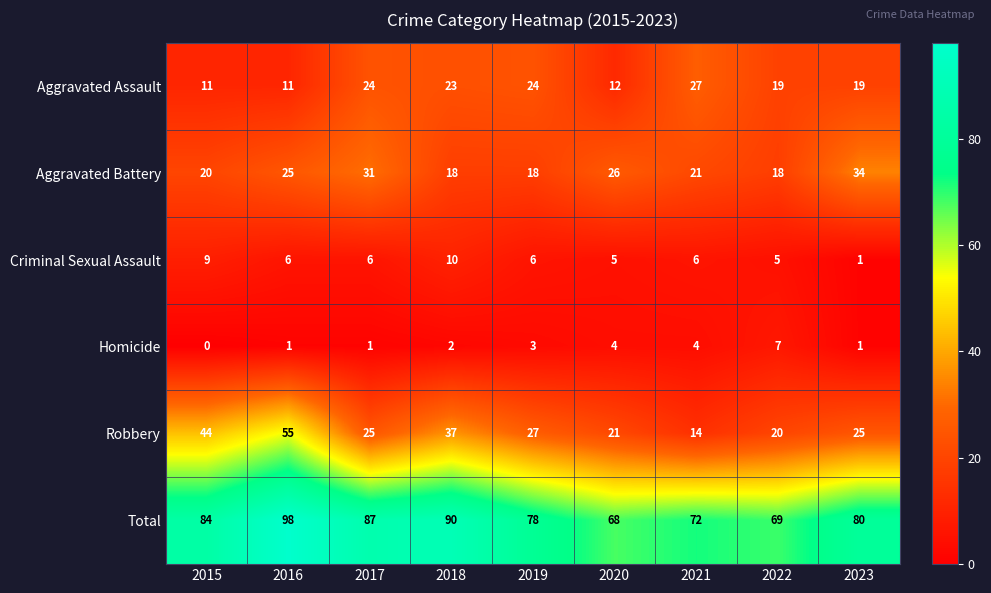

What is the difference between the maximum and minimum values in the Criminal Sexual Assault series?

9